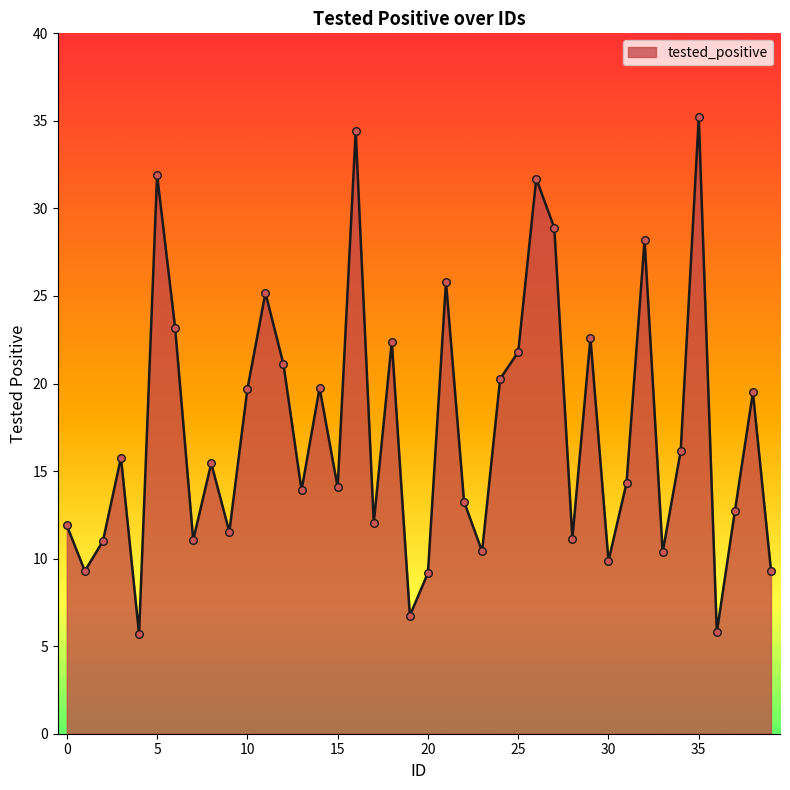

What is the minimum value shown in the chart?

5.7